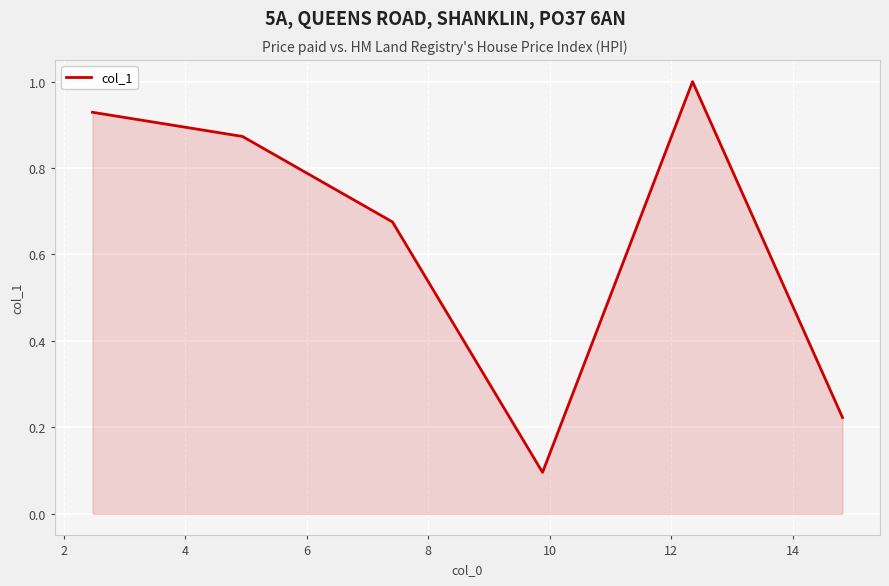

How many interior local valleys (lower than both neighbors) does the data have?

1